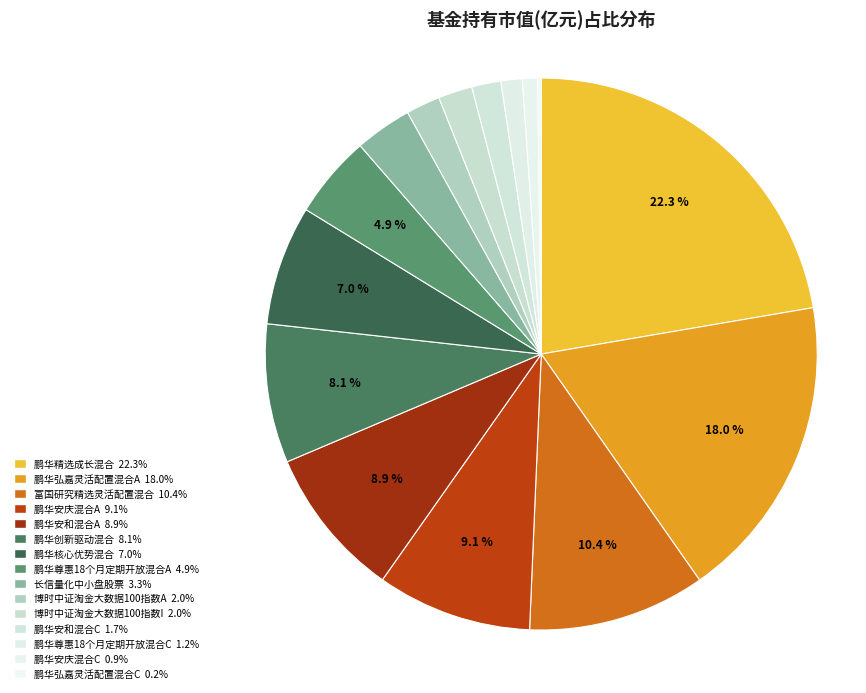

Is it true that 鹏华核心优势混合 is 1% of the pie?

False